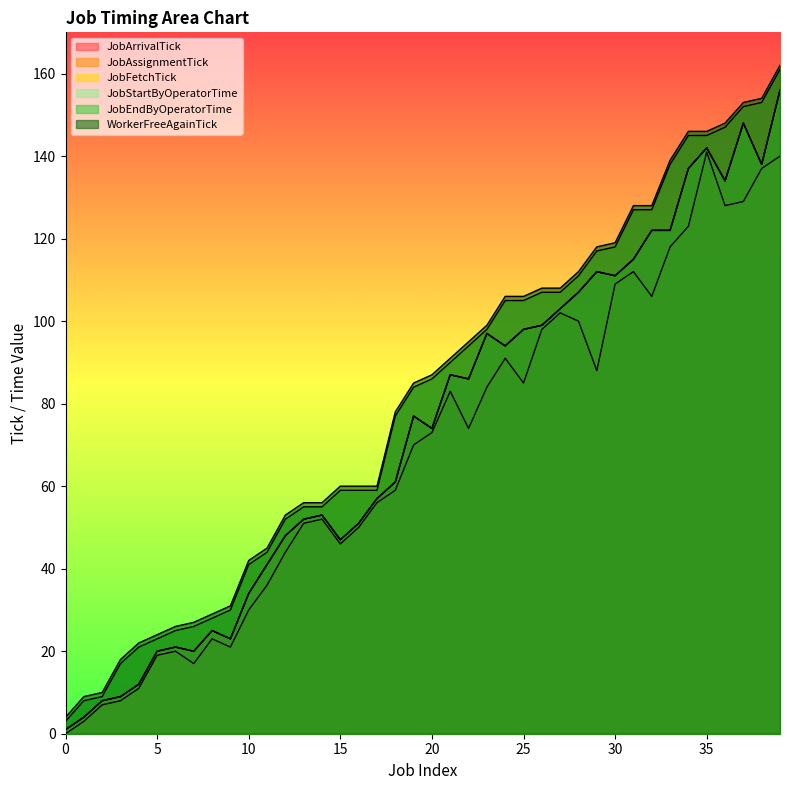

Does the chart display data point markers on the line(s)?

No